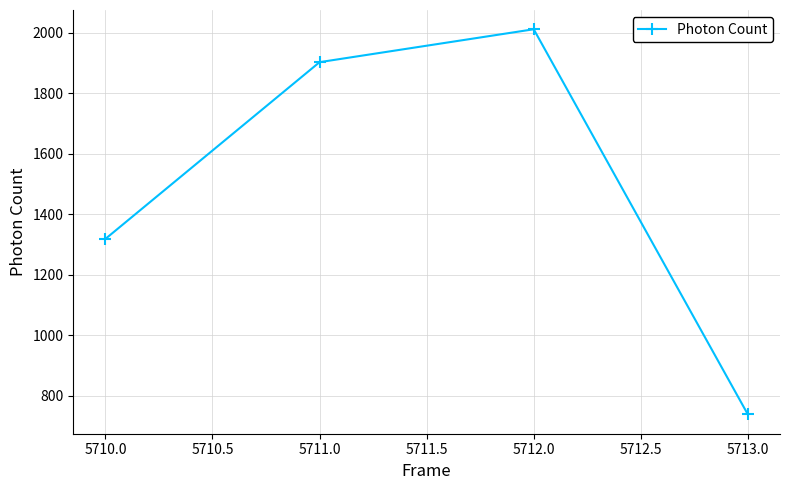

How many interior local peaks (higher than both neighbors) does the data have?

1